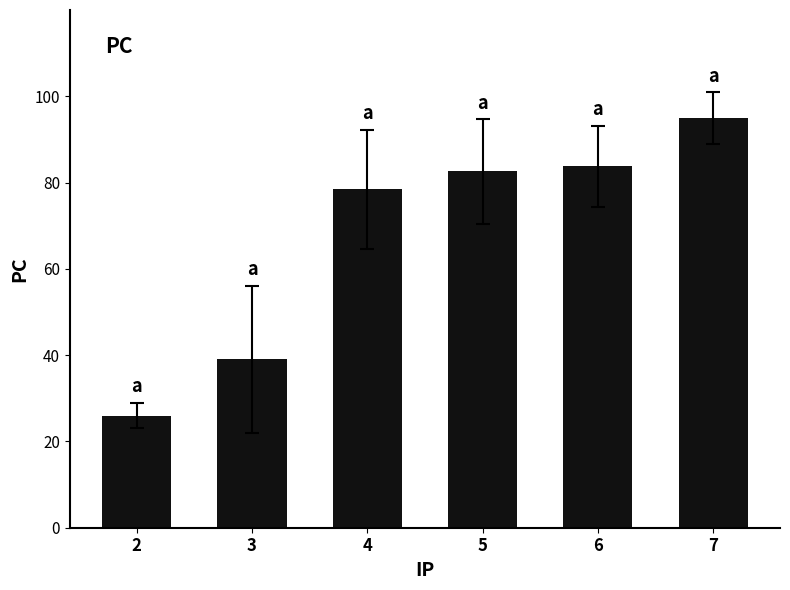

At which label does the data first exceed 82?

5